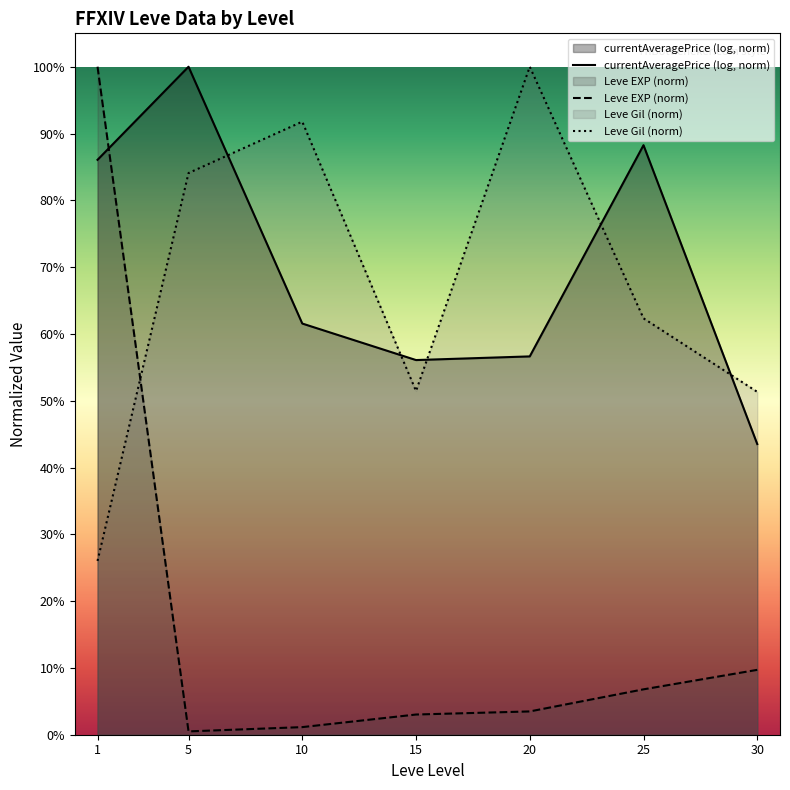

After their last crossing, which series has the higher values: currentAveragePrice (log, norm) or Leve Gil (norm)?

Leve Gil (norm)